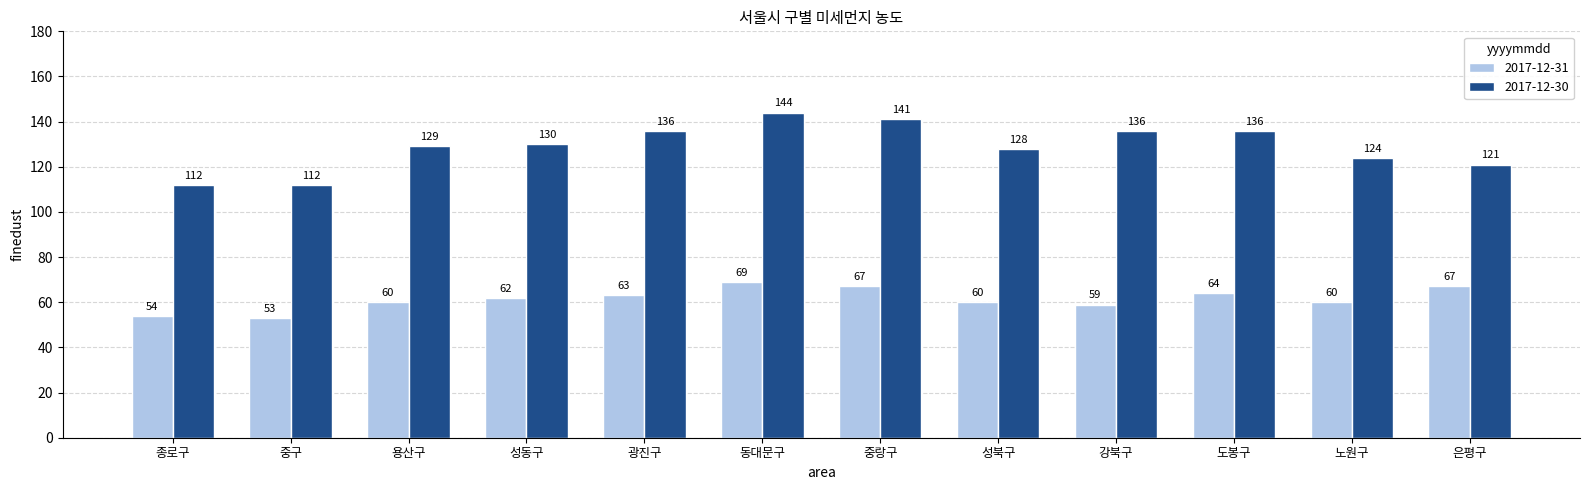

What value does the 2017-12-31 series have at 성북구?

60